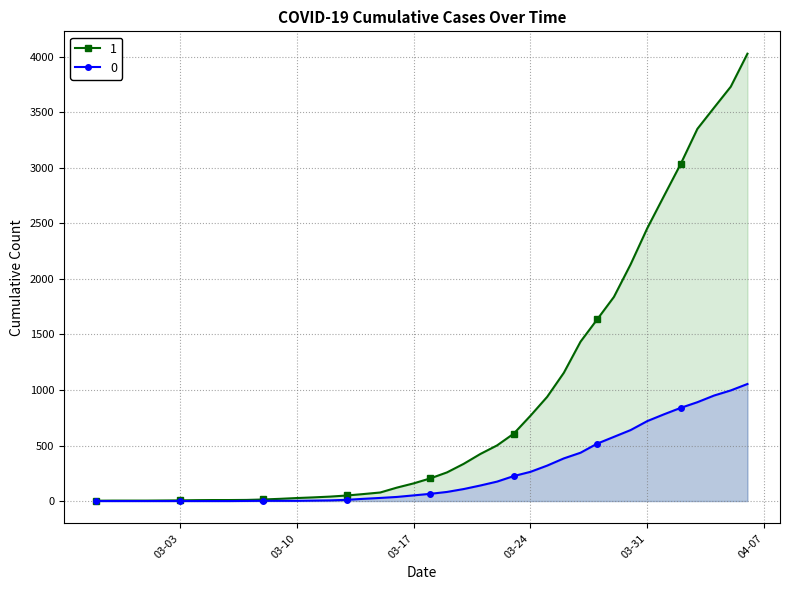

Reading left to right, list all the values displayed in this chart.

0: 0	0	0	0	0	0	0	0	0	1	2	2	2	4	6	11	20	28	37	51	65	82	108	140	175	225	263	319	384	435	517	578	639	720	781	839	890	950	996	1054
1: 3	4	4	4	5	6	8	9	9	10	14	20	27	33	40	50	63	77	121	159	204	258	335	424	501	607	768	938	1155	1435	1636	1838	2131	2457	2747	3035	3351	3542	3731	4028